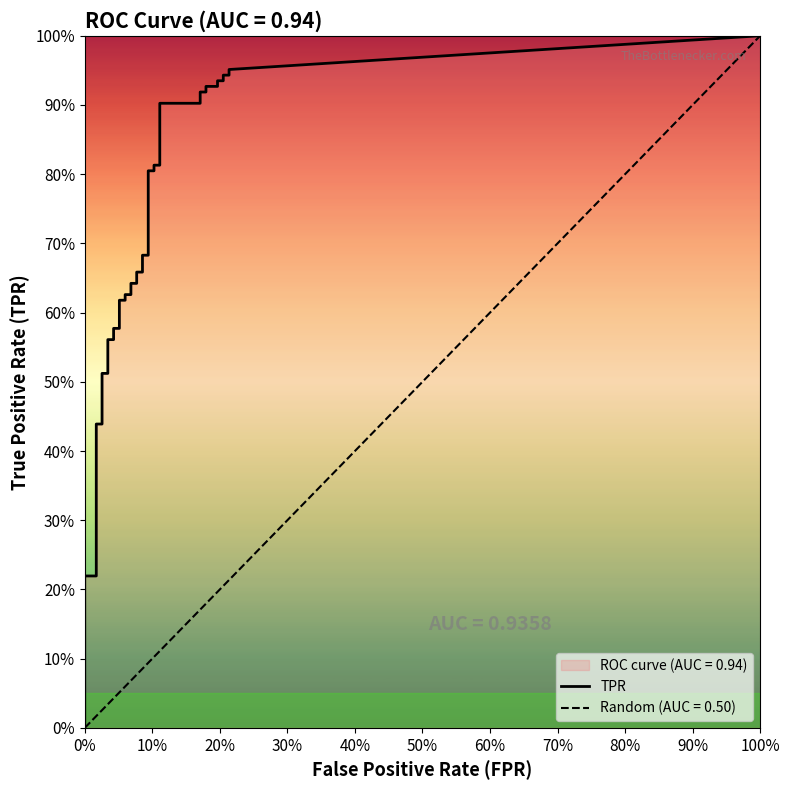

What is the sum of all fpr values?

3.5